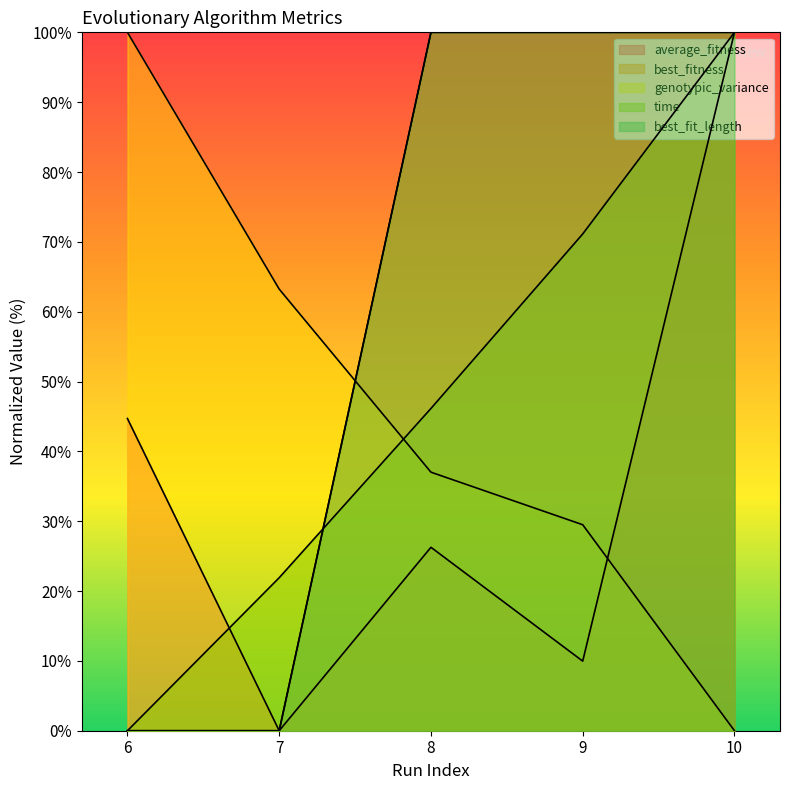

How many values in average_fitness are above zero?

4